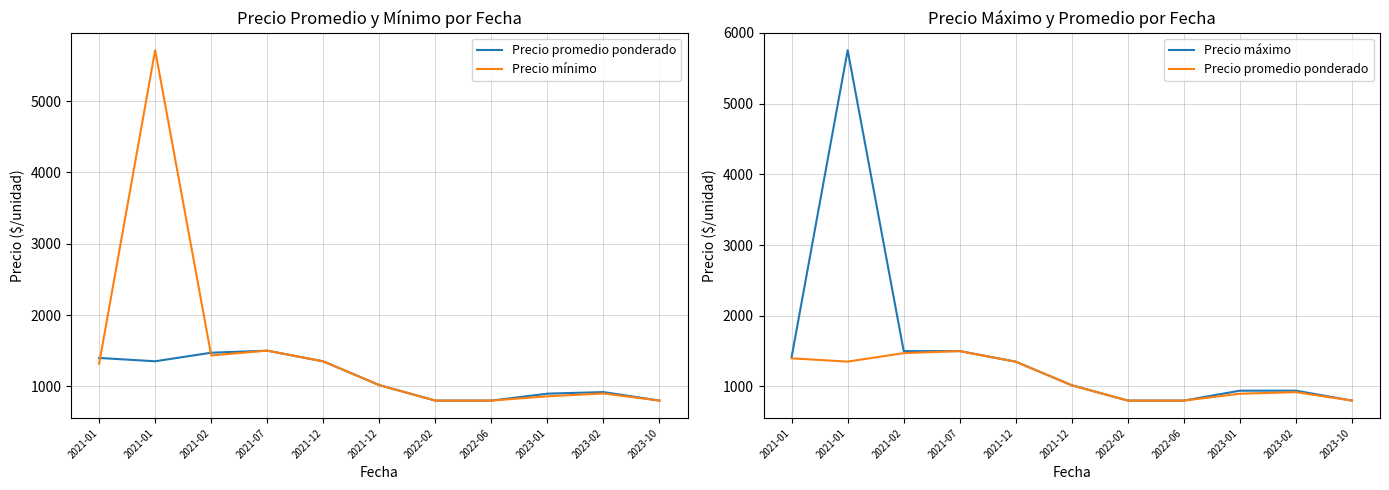

At which category is the sum across all series the highest?

2021-01